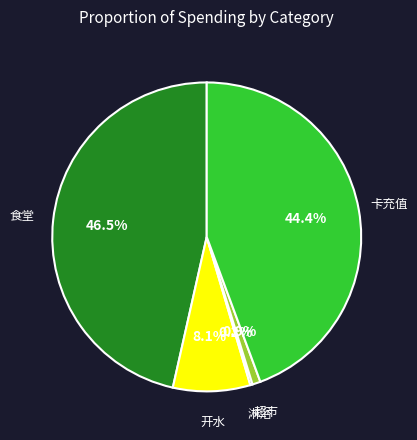

Between 超市 and 开水, which is larger?

开水